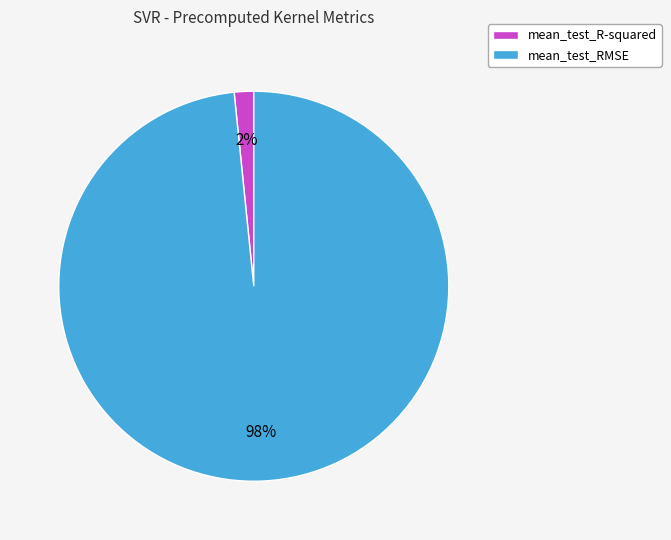

Does mean_test_R-squared account for over 50% of the chart?

No